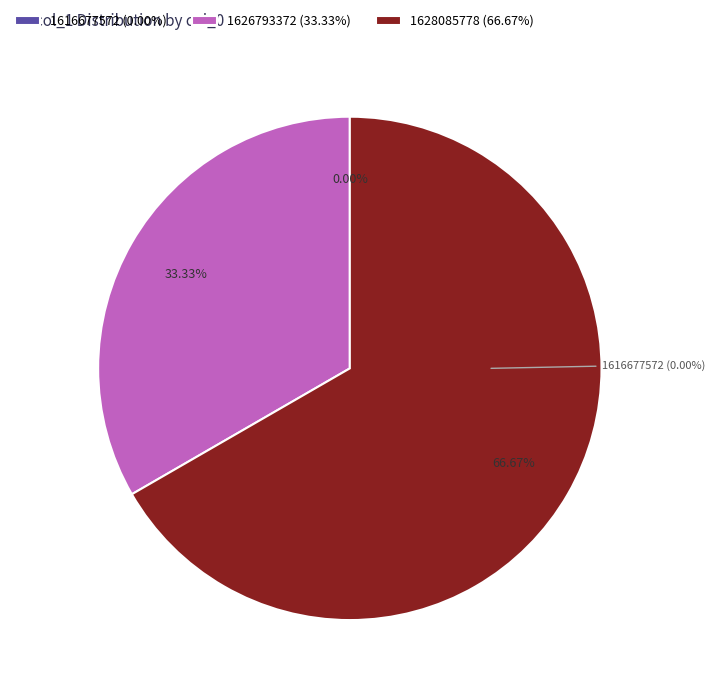

Count the number of slices in the pie.

3